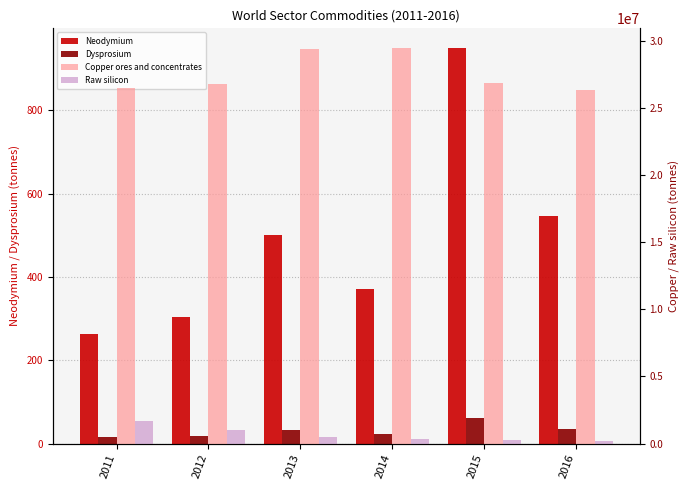

At 2011, list the series in order from smallest to largest.

Dysprosium, Neodymium, Raw silicon, Copper ores and concentrates